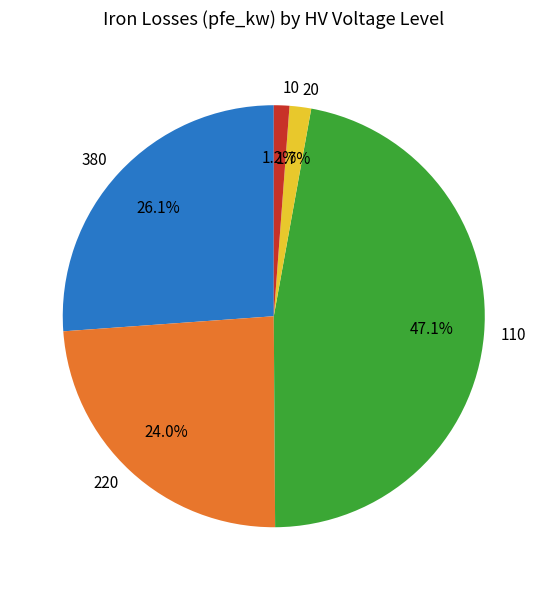

Does 380 represent more than half of the total?

No